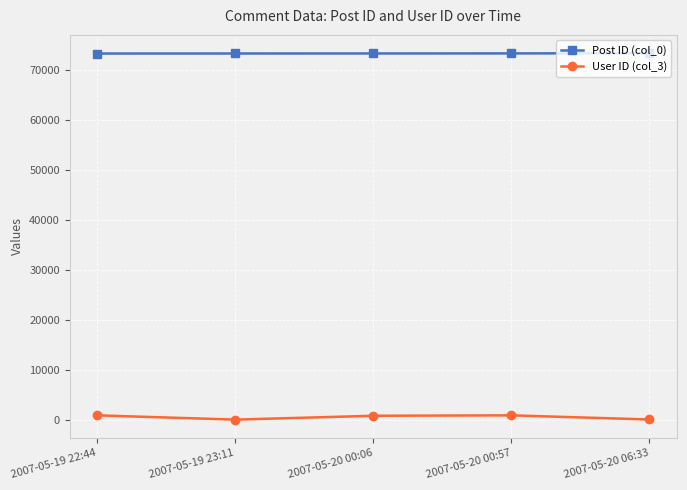

Rank the series at 2007-05-19 22:44 from highest to lowest value.

Post ID (col_0), User ID (col_3)